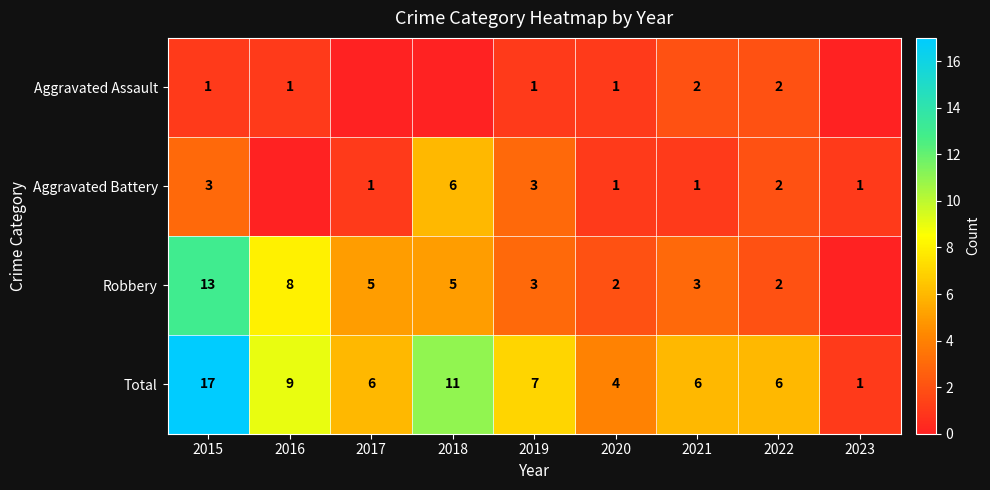

Between 2020 and 2021, which series saw the biggest shift?

Total